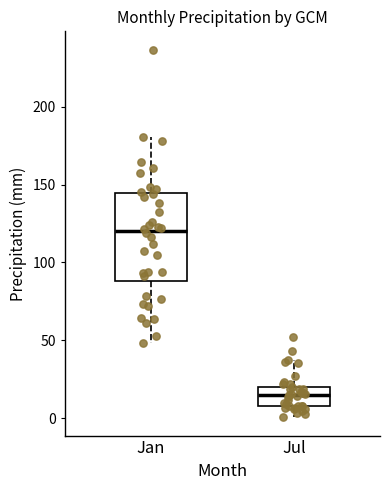

Which box has the highest median line?

Jan